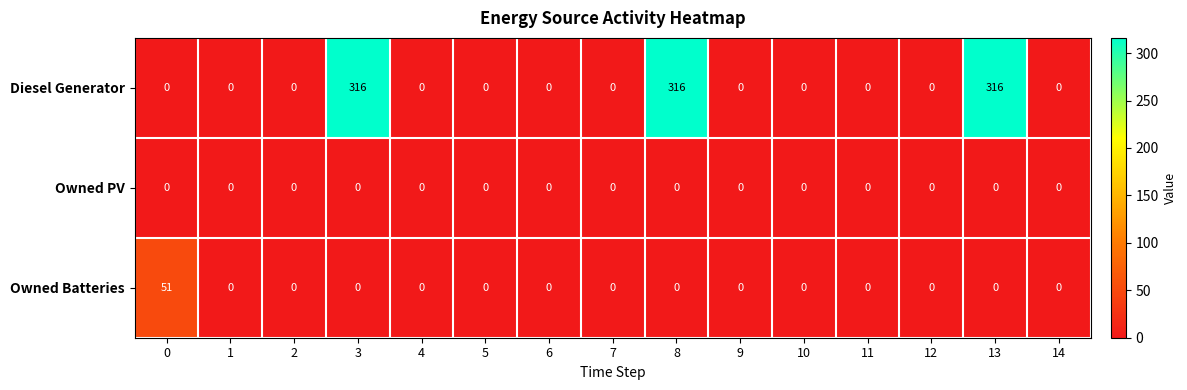

Which series has the largest range (max minus min)?

Diesel Generator